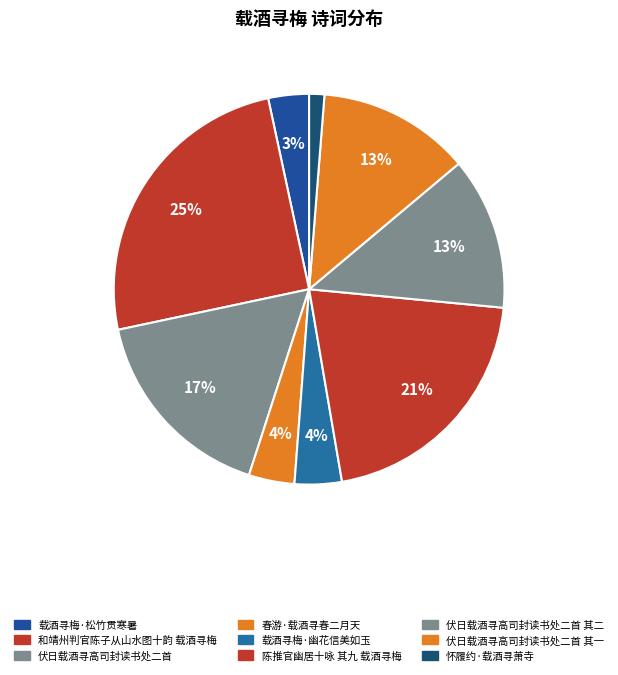

To the nearest percent, what is the difference between the largest and smallest slice percentages?

24%